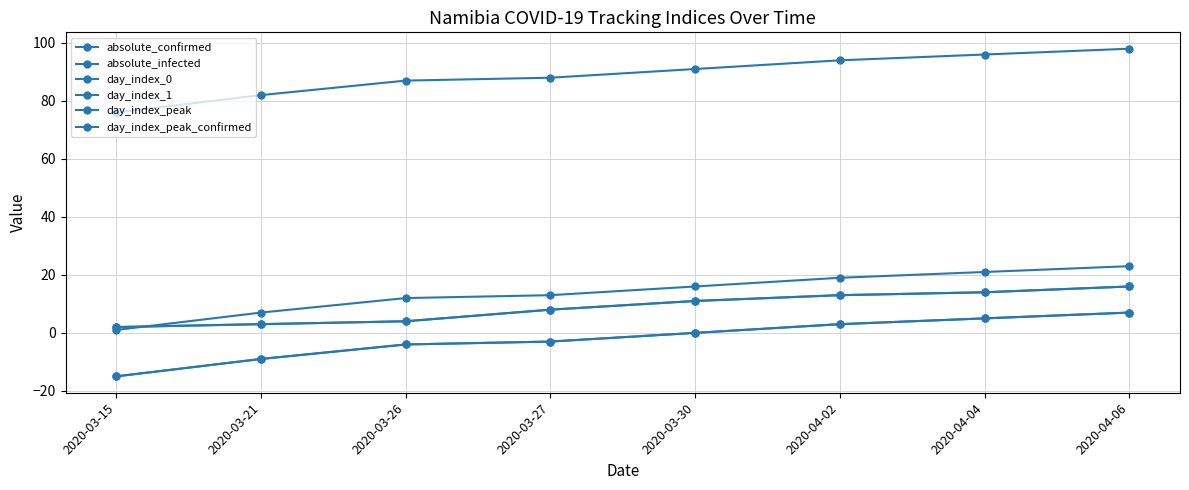

Reading right to left, extract all data points from this chart.

absolute_confirmed: 2020-04-06=16	2020-04-04=14	2020-04-02=13	2020-03-30=11	2020-03-27=8	2020-03-26=4	2020-03-21=3	2020-03-15=2
absolute_infected: 2020-04-06=16	2020-04-04=14	2020-04-02=13	2020-03-30=11	2020-03-27=8	2020-03-26=4	2020-03-21=3	2020-03-15=2
day_index_0: 2020-04-06=98	2020-04-04=96	2020-04-02=94	2020-03-30=91	2020-03-27=88	2020-03-26=87	2020-03-21=82	2020-03-15=76
day_index_1: 2020-04-06=23	2020-04-04=21	2020-04-02=19	2020-03-30=16	2020-03-27=13	2020-03-26=12	2020-03-21=7	2020-03-15=1
day_index_peak: 2020-04-06=7	2020-04-04=5	2020-04-02=3	2020-03-30=0	2020-03-27=-3	2020-03-26=-4	2020-03-21=-9	2020-03-15=-15
day_index_peak_confirmed: 2020-04-06=7	2020-04-04=5	2020-04-02=3	2020-03-30=0	2020-03-27=-3	2020-03-26=-4	2020-03-21=-9	2020-03-15=-15